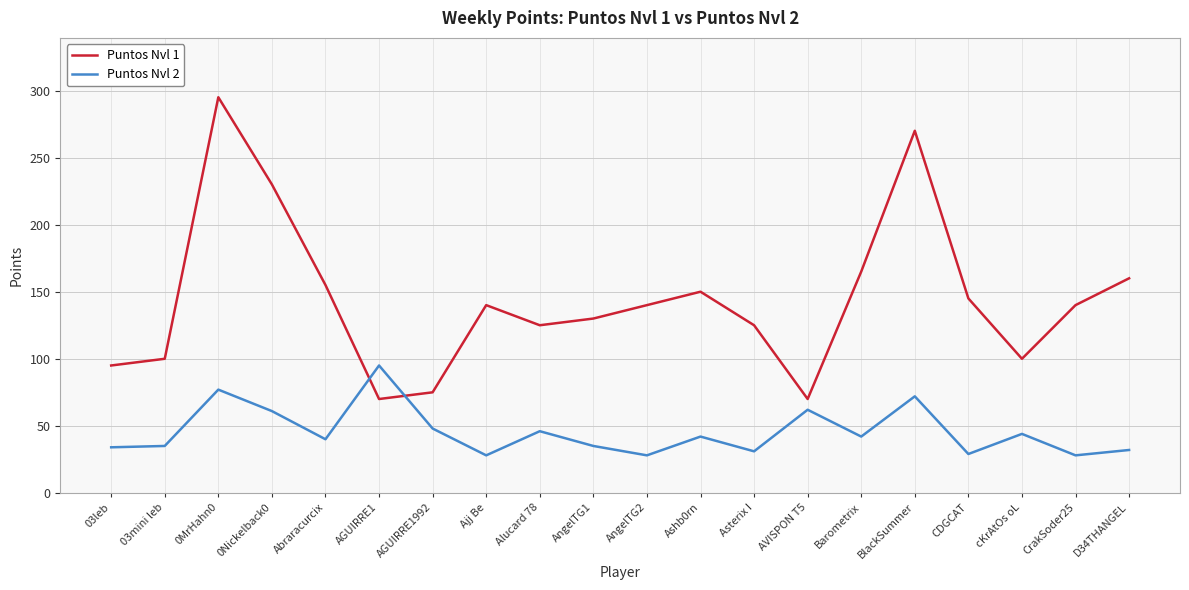

True or false: Puntos Nvl 2 and Puntos Nvl 1 intersect in this chart.

True